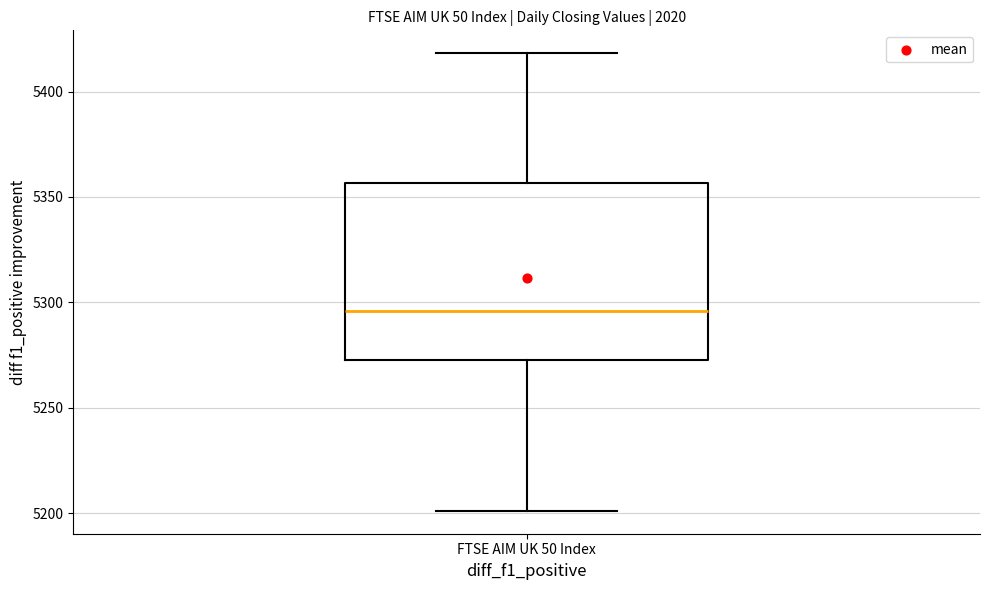

Where does the upper whisker of the box for FTSE AIM UK 50 Index end on the y-axis? The values are not printed on the chart, so give them approximately, as read against the axis.

5420